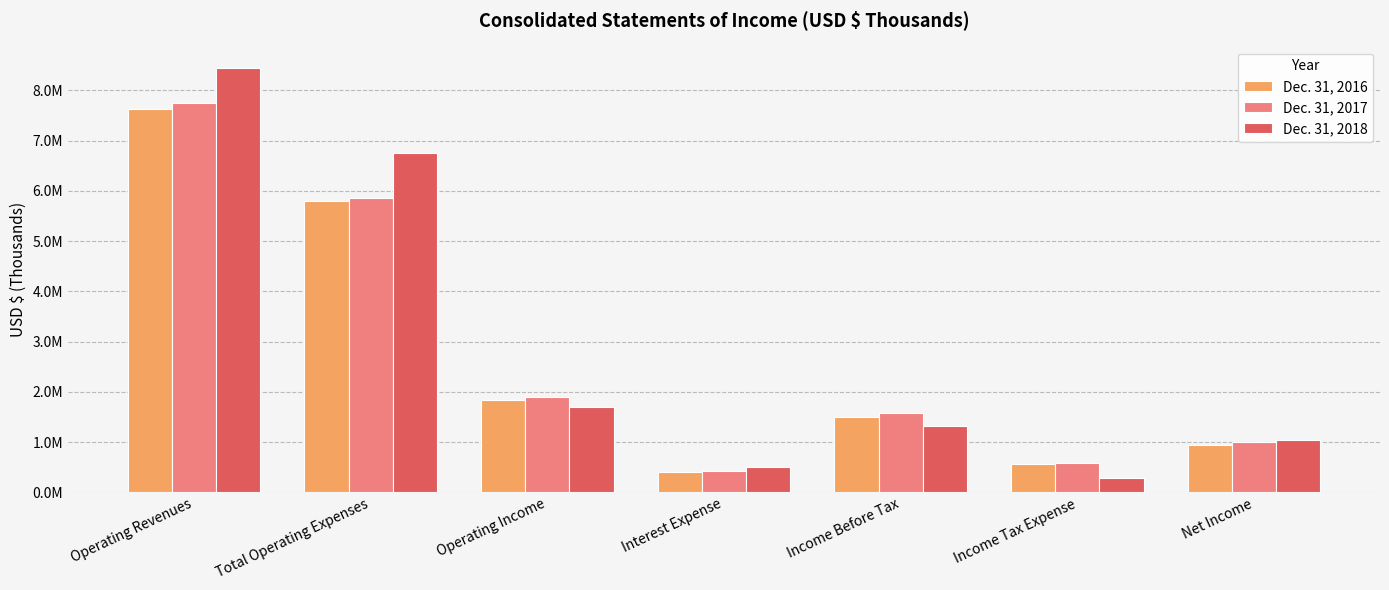

What are all the series names shown in the legend?

Dec. 31, 2016, Dec. 31, 2017, Dec. 31, 2018